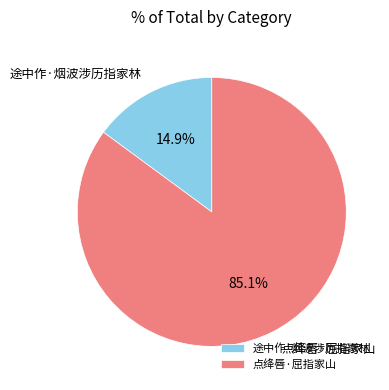

What percentage is the 点绛唇·屈指家山 slice, to the nearest percent?

85%